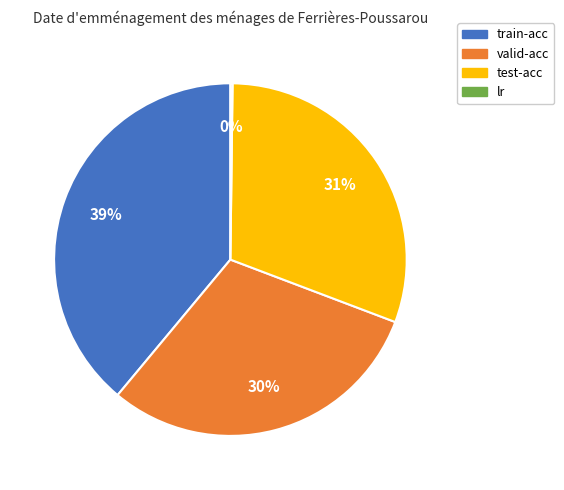

What is the largest slice in the pie chart?

train-acc